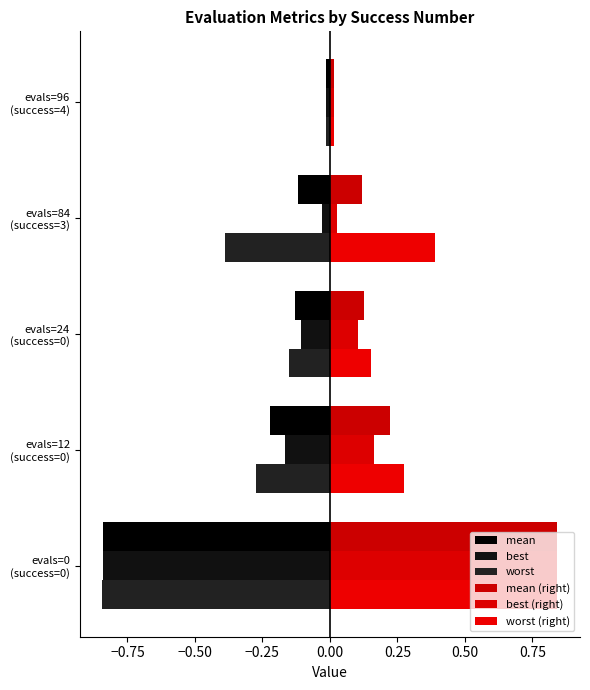

What is the value of the mean bar at the 1st from the left?

-0.8